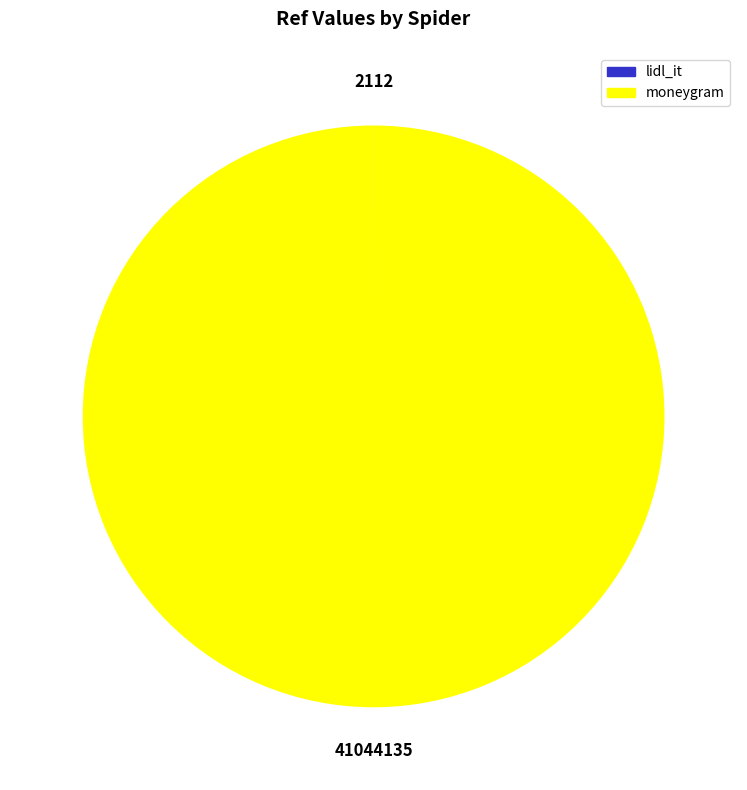

Does moneygram represent more than half of the total?

Yes